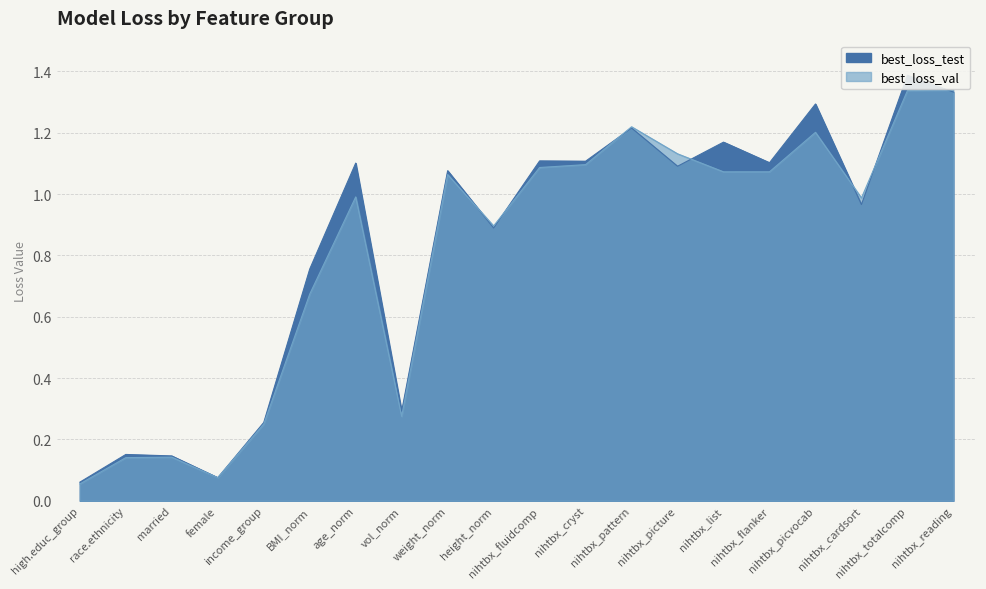

At nihtbx_fluidcomp, list the series in order from smallest to largest.

best_loss_val, best_loss_test